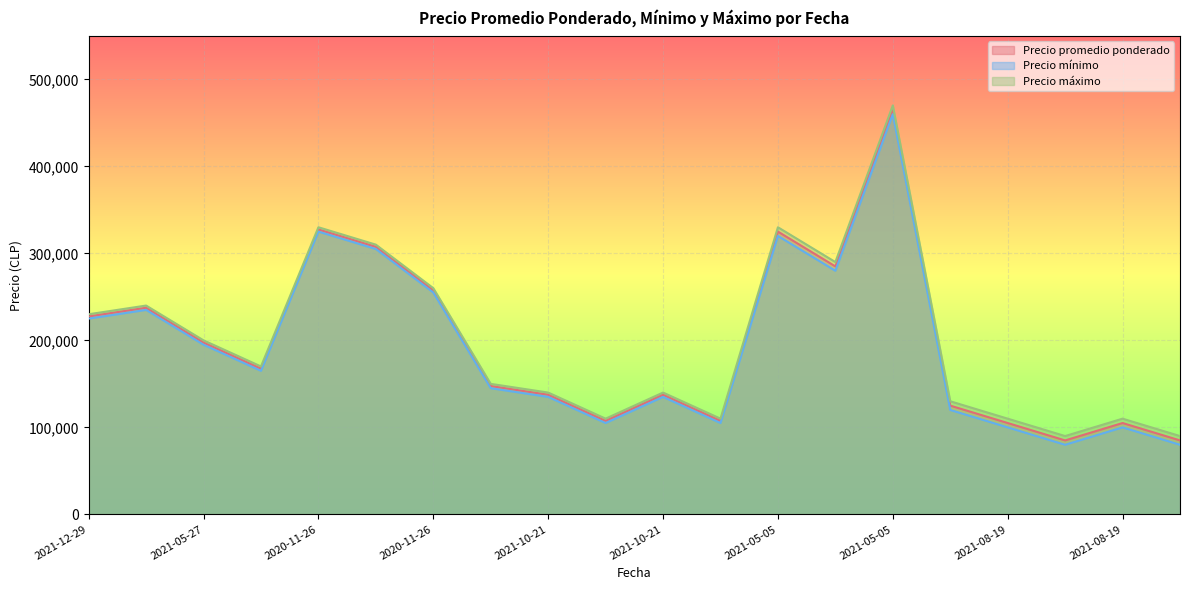

Is it true that Precio mínimo equals 403767 at 2021-12-29?

False